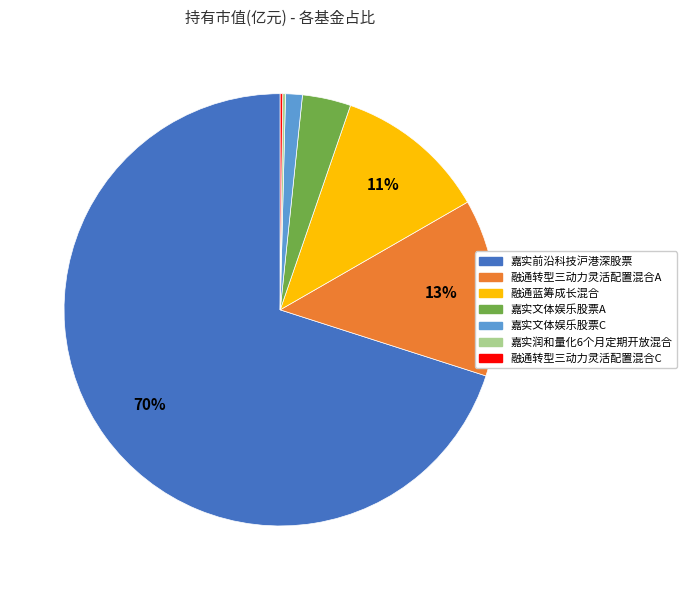

To the nearest percent, what is the difference between the 嘉实文体娱乐股票C and 融通蓝筹成长混合 slice percentages?

10%